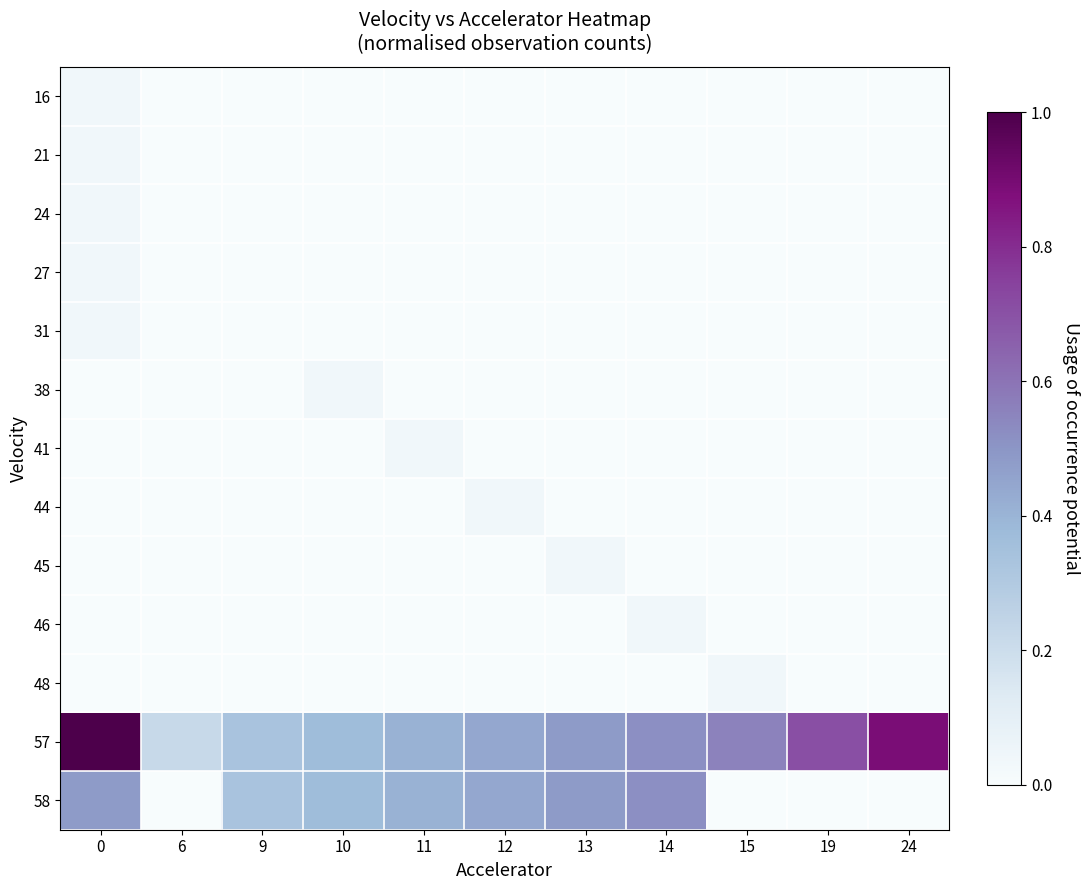

Reading left to right, extract all data points from this chart.

16: 0=0.0	6=0.0	9=0.0	10=0.0	11=0.0	12=0.0	13=0.0	14=0.0	15=0.0	19=0.0	24=0.0
21: 0=0.0	6=0.0	9=0.0	10=0.0	11=0.0	12=0.0	13=0.0	14=0.0	15=0.0	19=0.0	24=0.0
24: 0=0.0	6=0.0	9=0.0	10=0.0	11=0.0	12=0.0	13=0.0	14=0.0	15=0.0	19=0.0	24=0.0
27: 0=0.0	6=0.0	9=0.0	10=0.0	11=0.0	12=0.0	13=0.0	14=0.0	15=0.0	19=0.0	24=0.0
31: 0=0.0	6=0.0	9=0.0	10=0.0	11=0.0	12=0.0	13=0.0	14=0.0	15=0.0	19=0.0	24=0.0
38: 0=0.0	6=0.0	9=0.0	10=0.0	11=0.0	12=0.0	13=0.0	14=0.0	15=0.0	19=0.0	24=0.0
41: 0=0.0	6=0.0	9=0.0	10=0.0	11=0.0	12=0.0	13=0.0	14=0.0	15=0.0	19=0.0	24=0.0
44: 0=0.0	6=0.0	9=0.0	10=0.0	11=0.0	12=0.0	13=0.0	14=0.0	15=0.0	19=0.0	24=0.0
45: 0=0.0	6=0.0	9=0.0	10=0.0	11=0.0	12=0.0	13=0.0	14=0.0	15=0.0	19=0.0	24=0.0
46: 0=0.0	6=0.0	9=0.0	10=0.0	11=0.0	12=0.0	13=0.0	14=0.0	15=0.0	19=0.0	24=0.0
48: 0=0.0	6=0.0	9=0.0	10=0.0	11=0.0	12=0.0	13=0.0	14=0.0	15=0.0	19=0.0	24=0.0
57: 0=1.0	6=0.2	9=0.3	10=0.4	11=0.4	12=0.4	13=0.5	14=0.5	15=0.6	19=0.7	24=0.9
58: 0=0.5	6=0.0	9=0.3	10=0.4	11=0.4	12=0.4	13=0.5	14=0.5	15=0.0	19=0.0	24=0.0